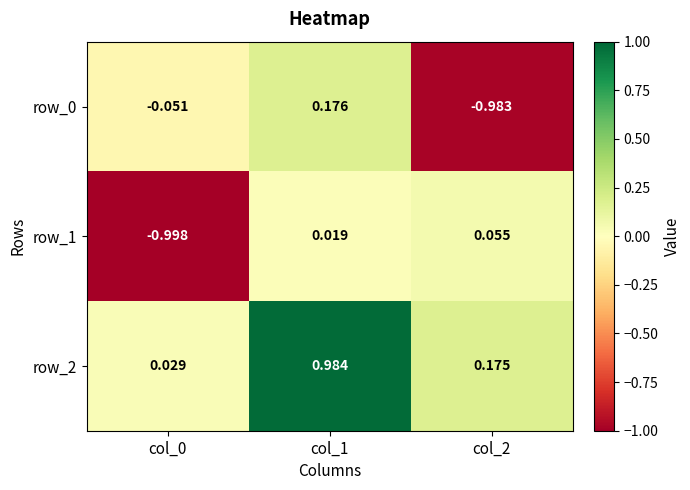

At which label is row_1 closest to 0?

col_1